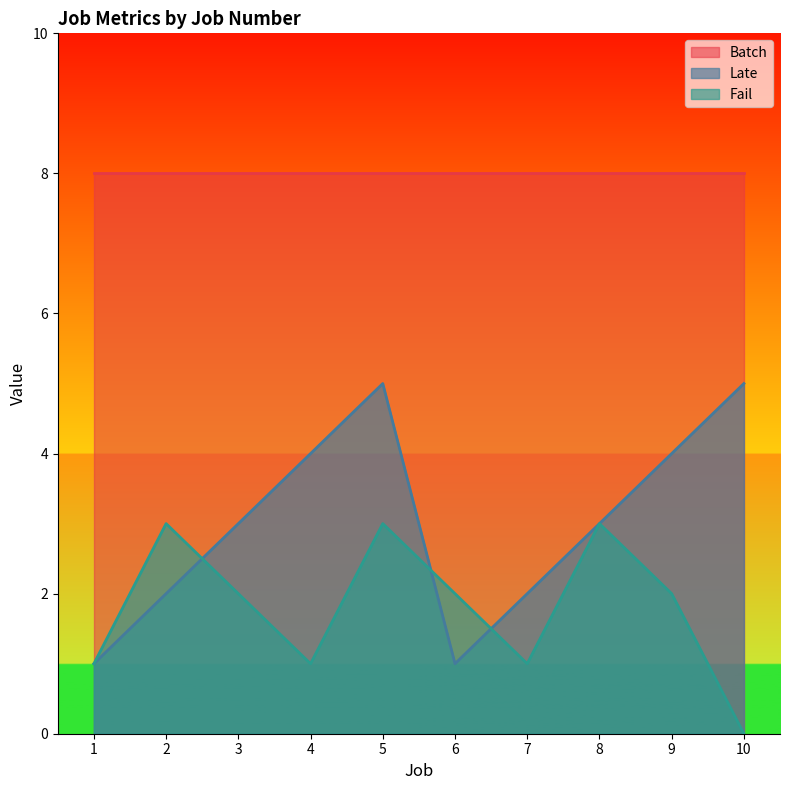

What is the value of the Fail point at the 1st from the left?

1